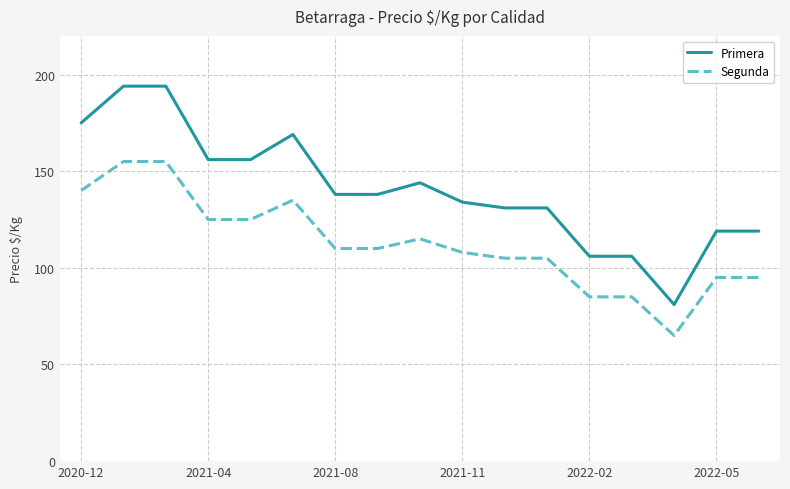

List the series in order of their overall mean, highest first.

Primera, Segunda